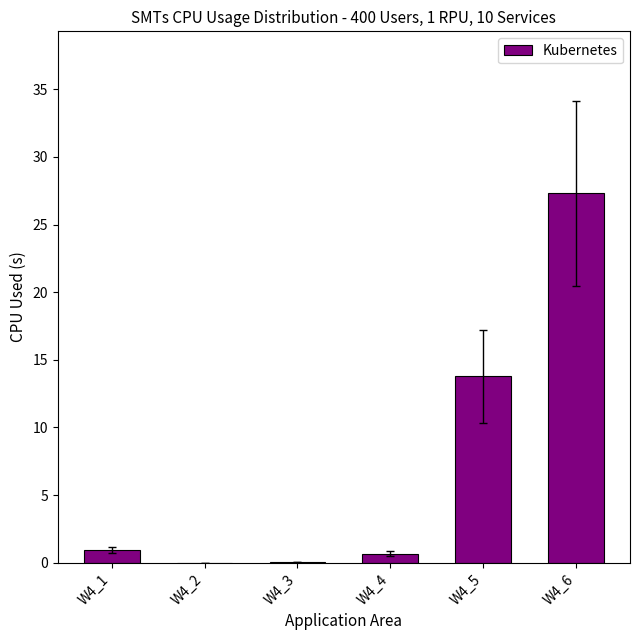

The chart shows a value of 4.1 at W4_5. True or false?

False